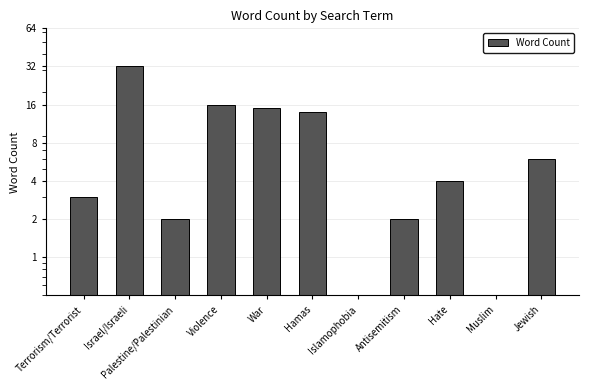

Are the bars grouped side by side (vs. stacked)?

No